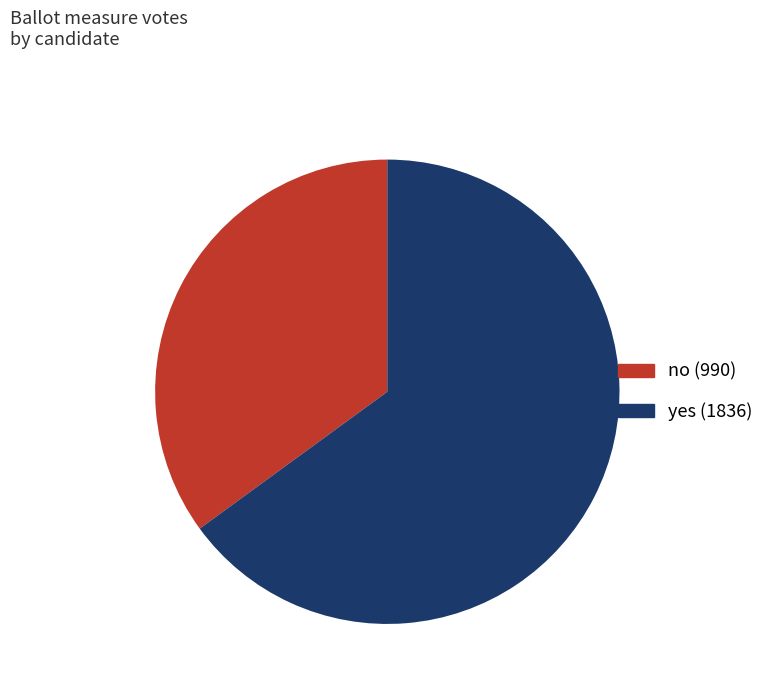

Which slice is the largest?

yes